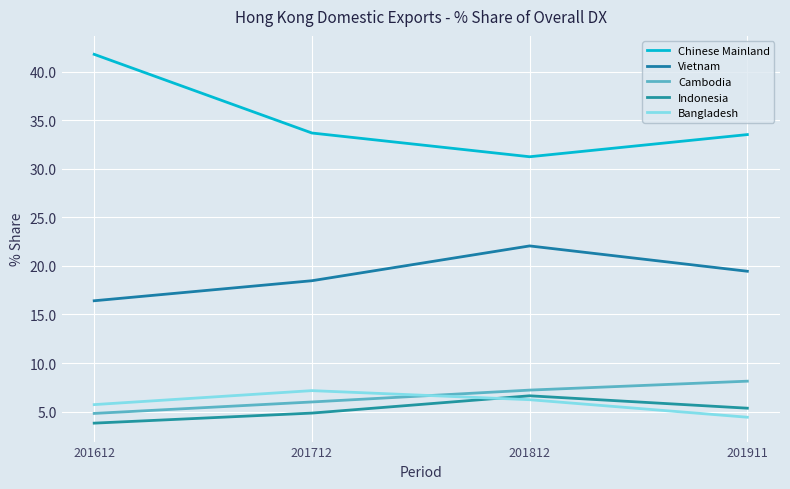

What is the total value across all series at 201911?

70.9